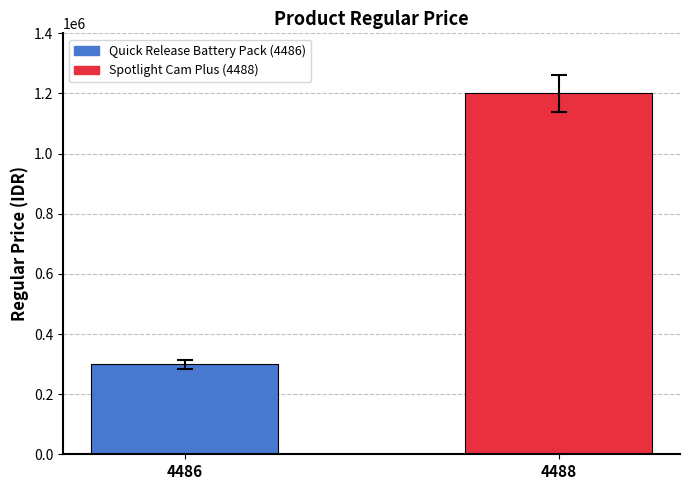

List the series in order of their peak value, lowest first.

Quick Release Battery Pack (4486), Spotlight Cam Plus (4488)